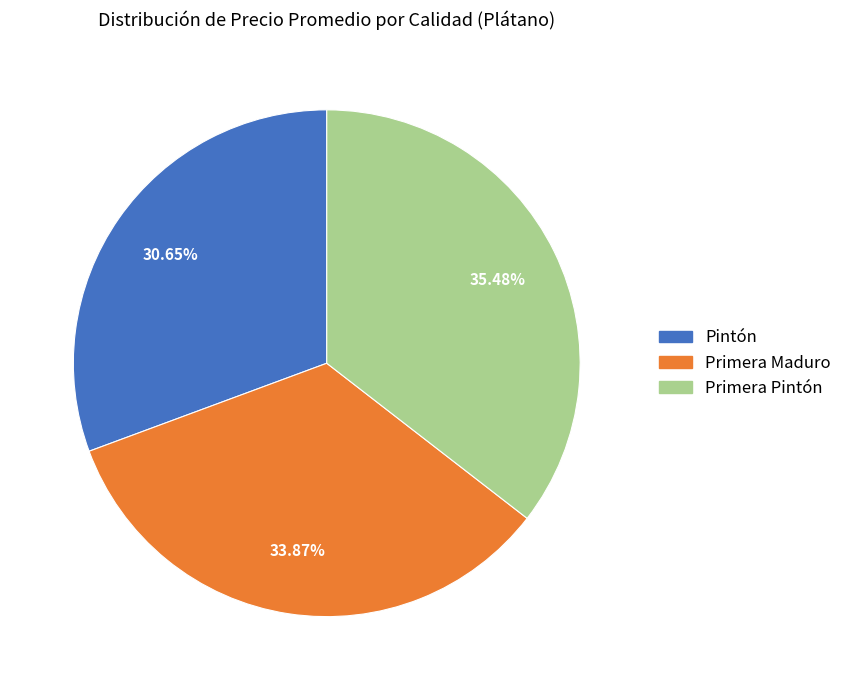

Count the number of slices in the pie.

3